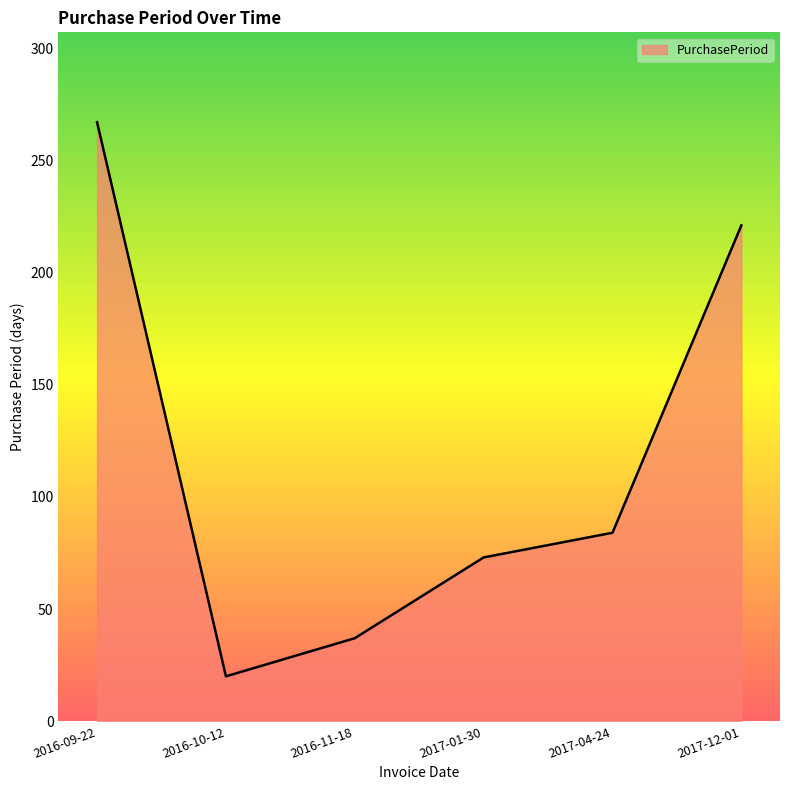

Reading left to right, transcribe all the data shown in this chart.

267	20	37	73	84	221